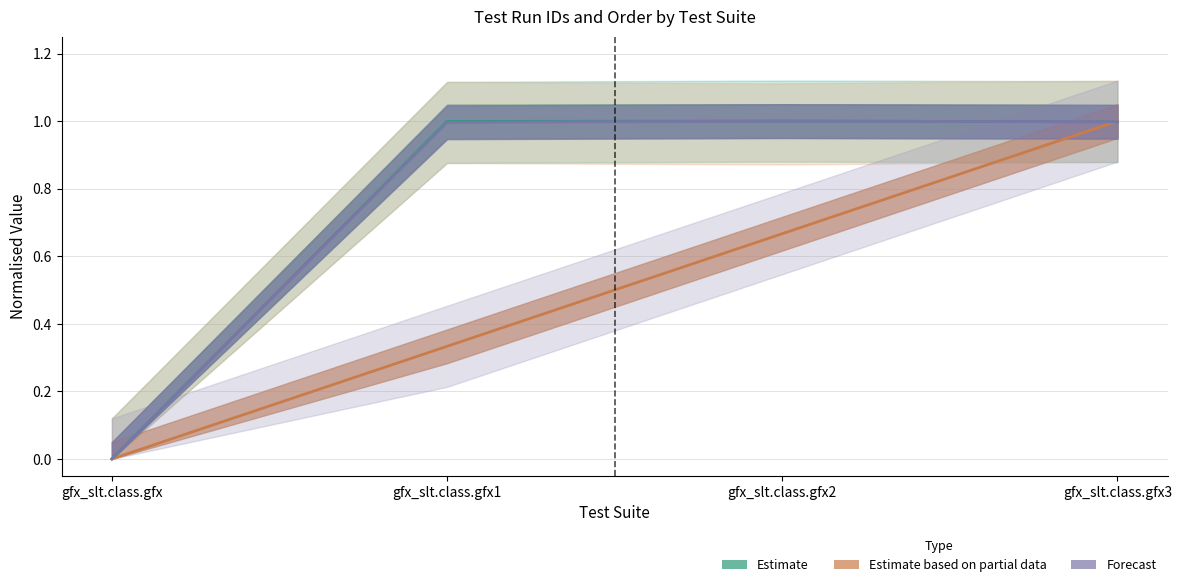

What is the total value across all series at gfx_slt.class.gfx1?

2.3